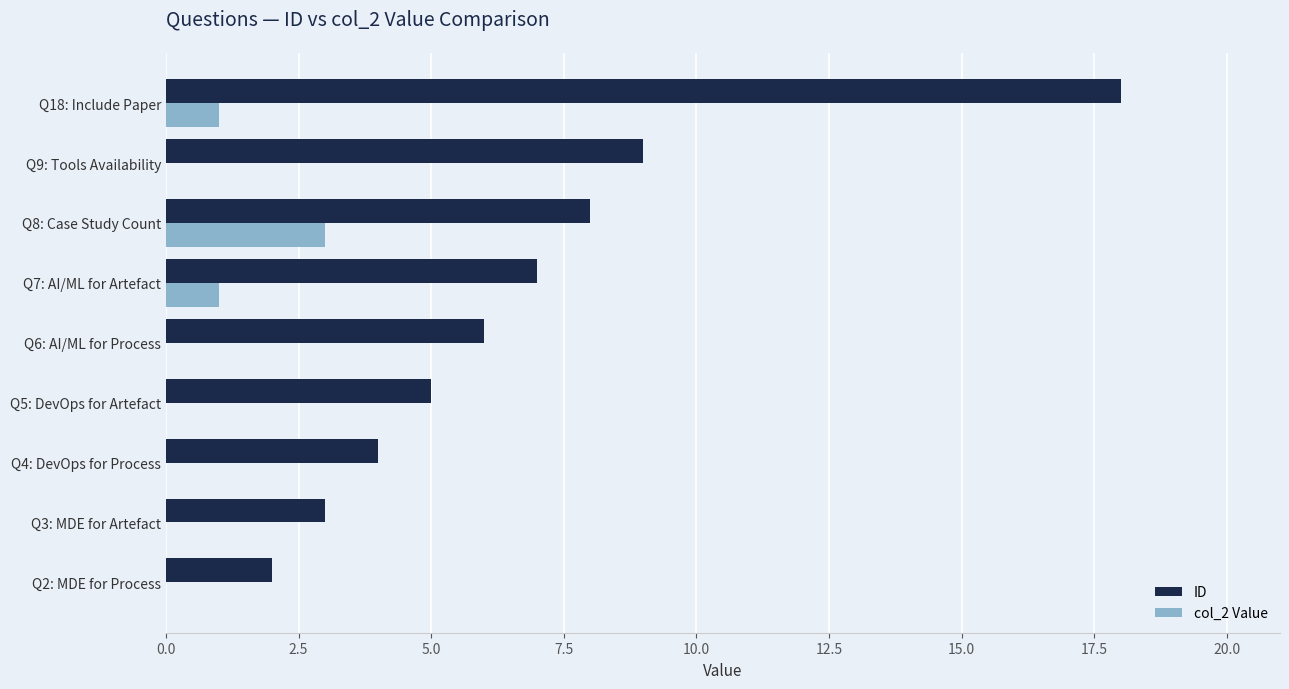

Which series changed the most between Q4: DevOps for Process and Q6: AI/ML for Process?

ID